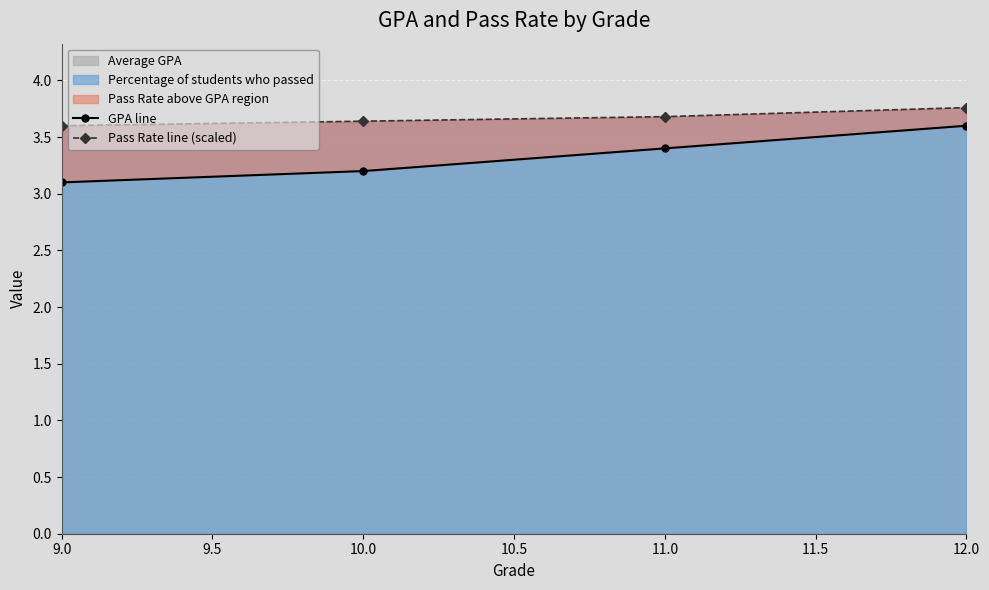

Is it true that GPA line equals 3.1 at 9.0?

True